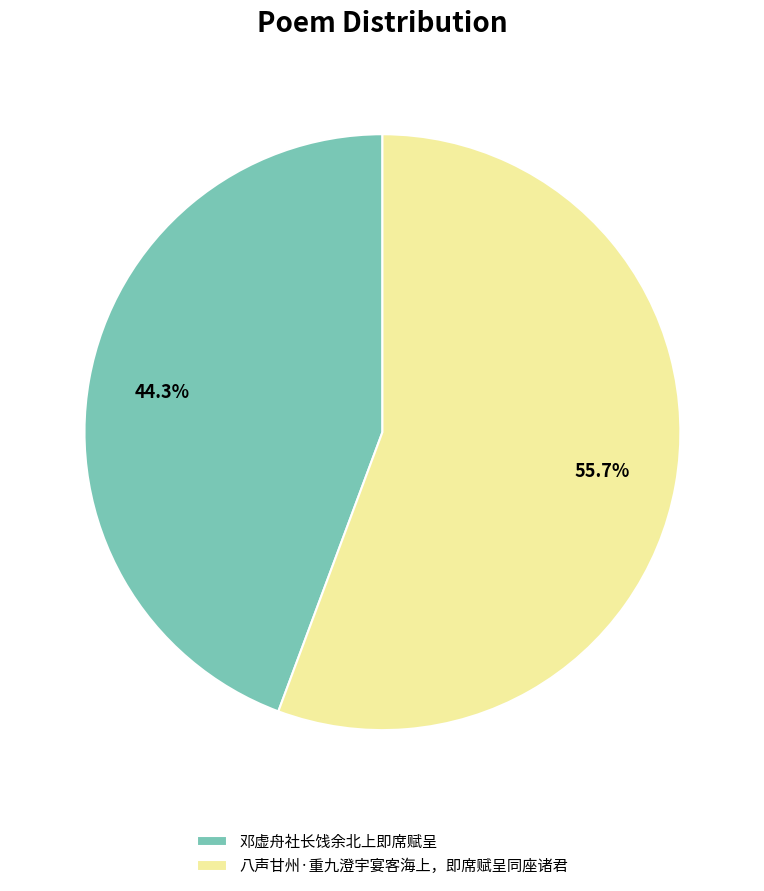

To the nearest percent, what percentage of the pie is 邓虚舟社长饯余北上即席赋呈?

44%